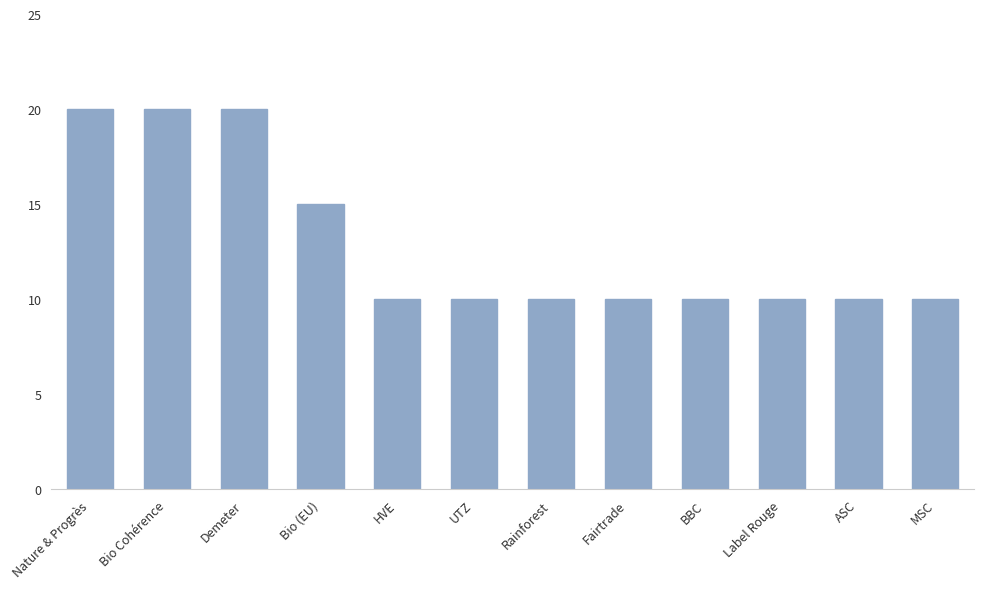

How many categories are shown in the chart?

12